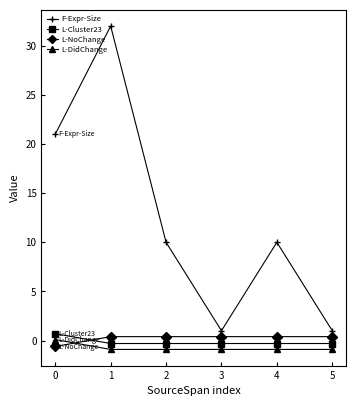

Which series has the widest spread of values?

F-Expr-Size